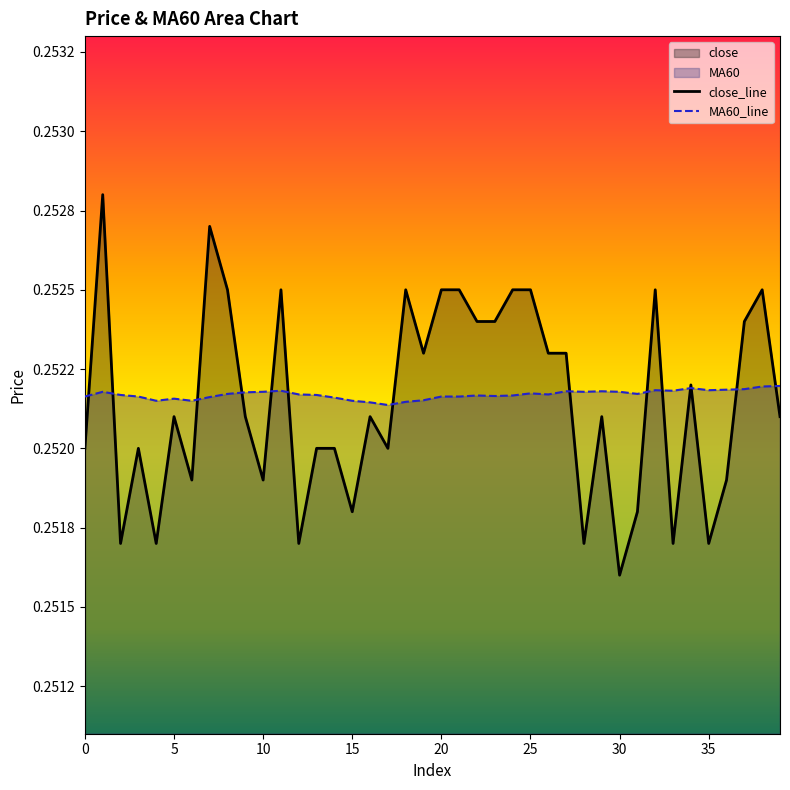

True or false: MA60 and close intersect in this chart.

True